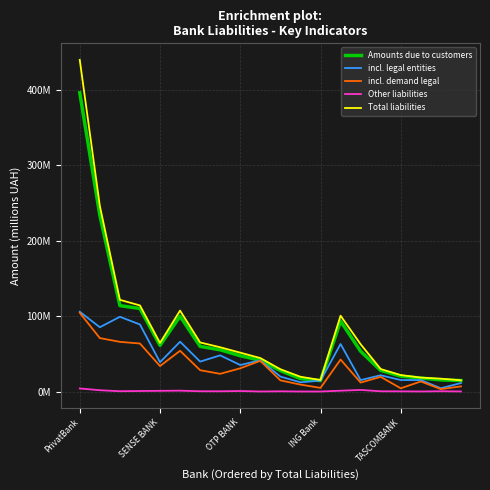

How many interior local peaks does the Other liabilities series have?

5